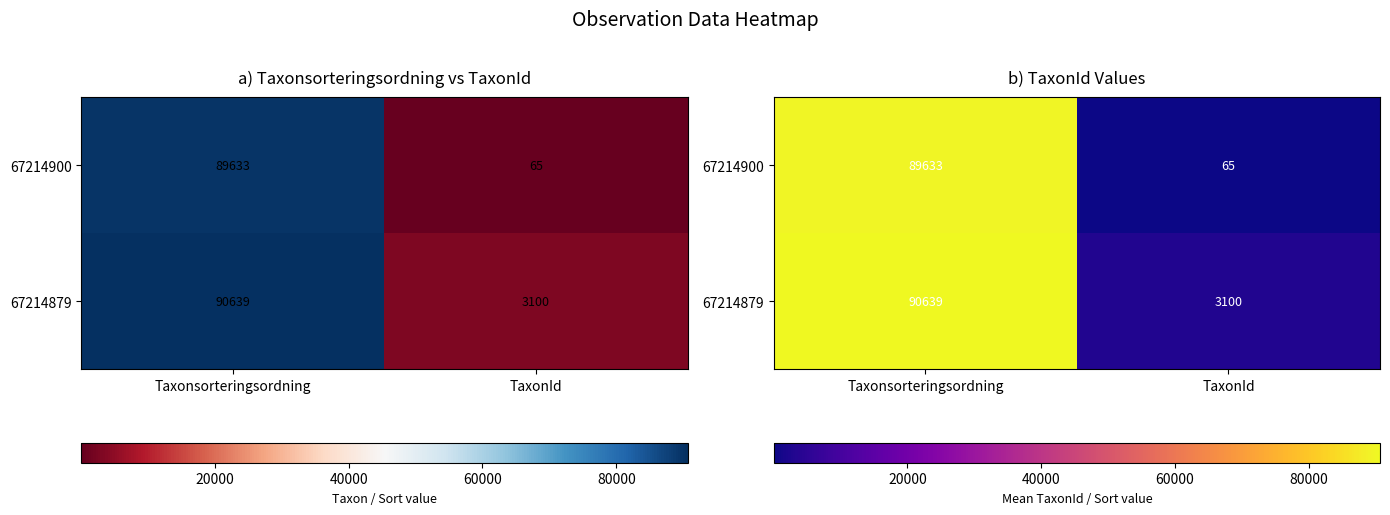

Which category has the highest value across all series?

Taxonsorteringsordning